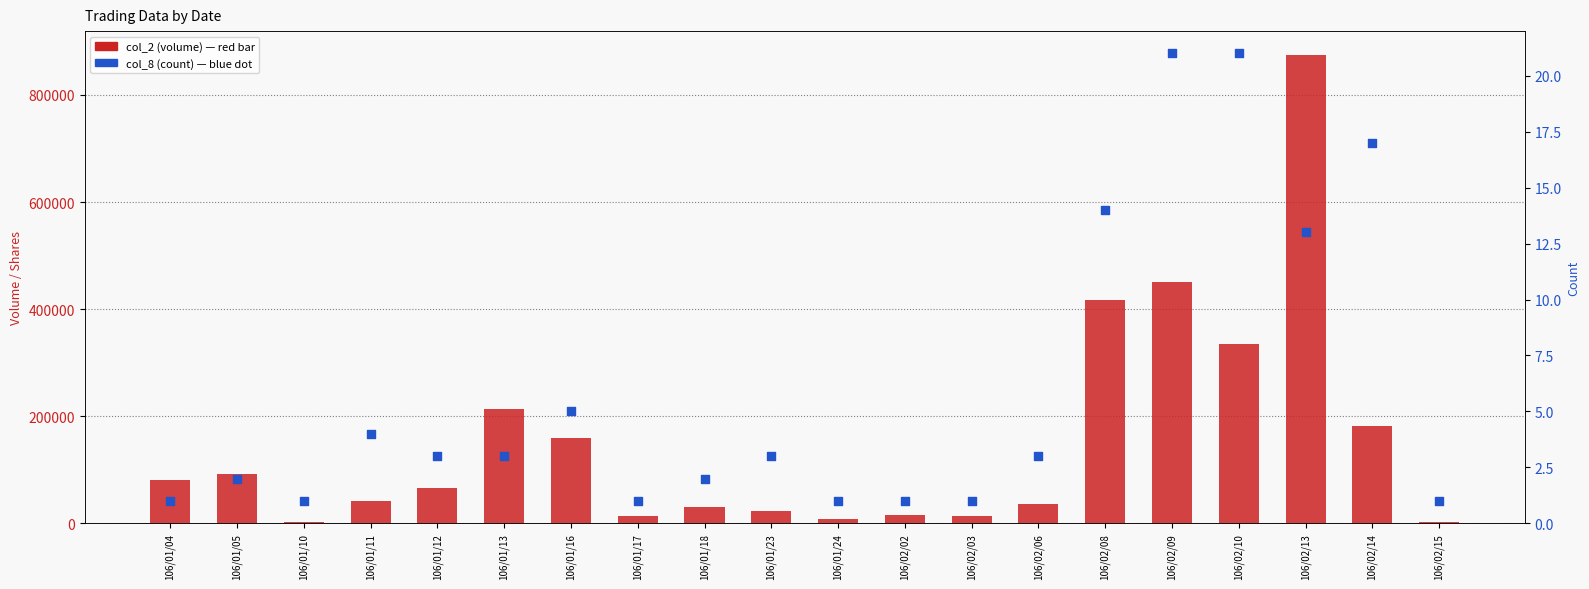

At how many categories does at least one series exceed 49841?

10